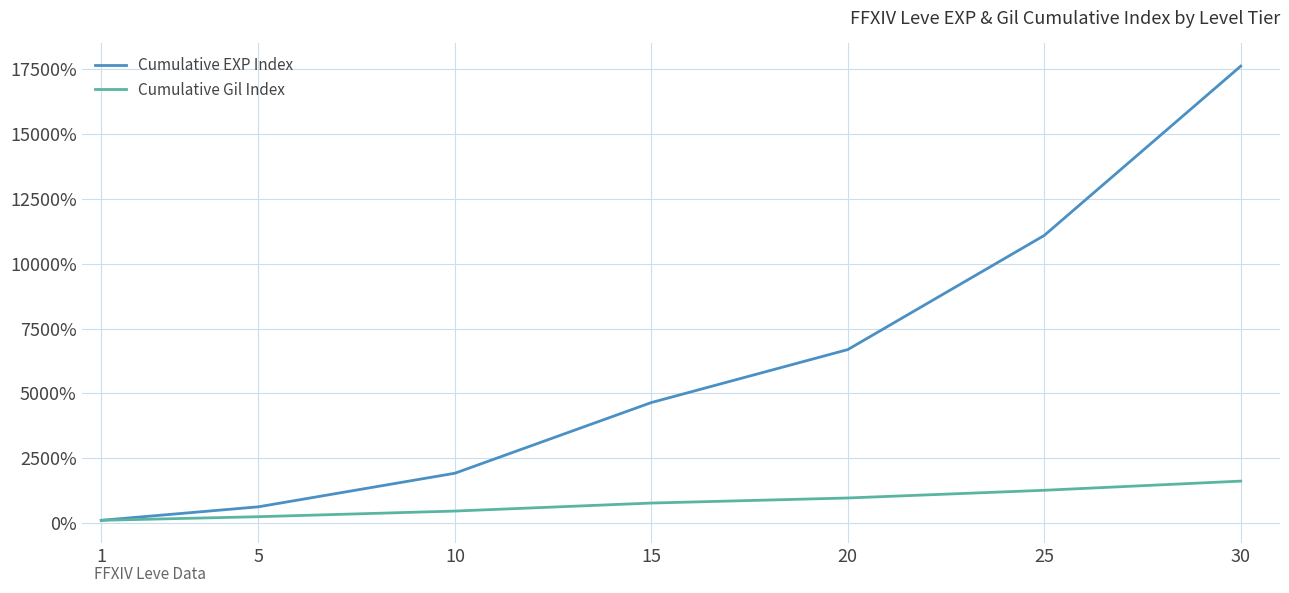

Reading left to right, transcribe all the data shown in this chart.

Cumulative EXP Index: 1=100.0	5=621.3	10=1916.8	15=4644.2	20=6687.5	25=11091.7	30=17623.7
Cumulative Gil Index: 1=100.0	5=239.8	10=457.5	15=766.4	20=961.9	25=1259.3	30=1613.3